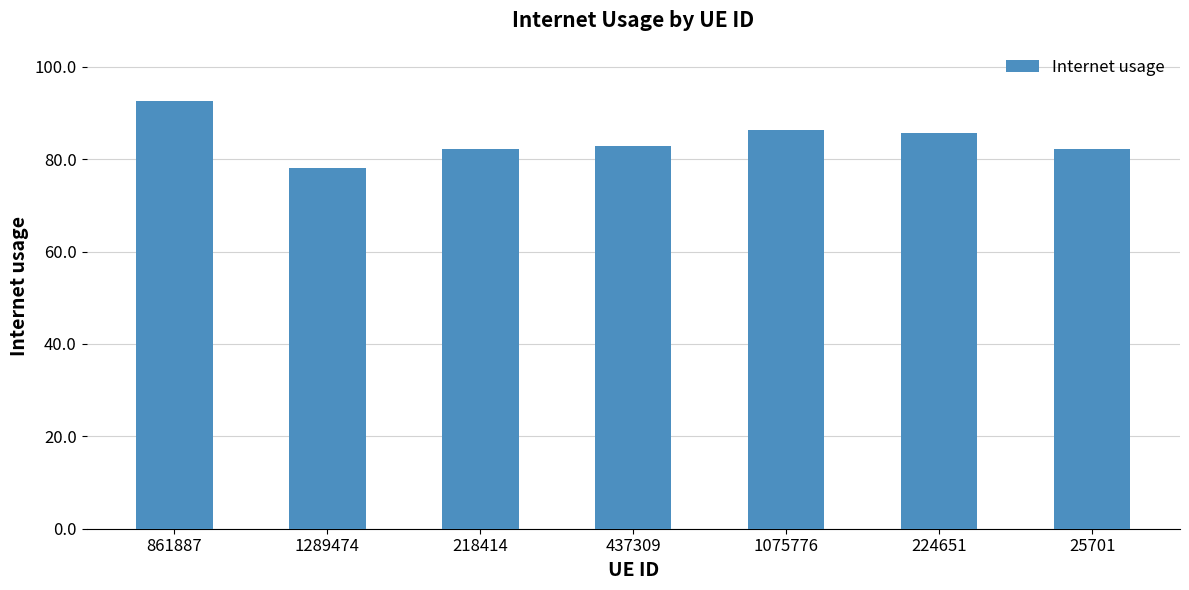

List the labels in order of value, largest first.

861887, 1075776, 224651, 437309, 218414, 25701, 1289474